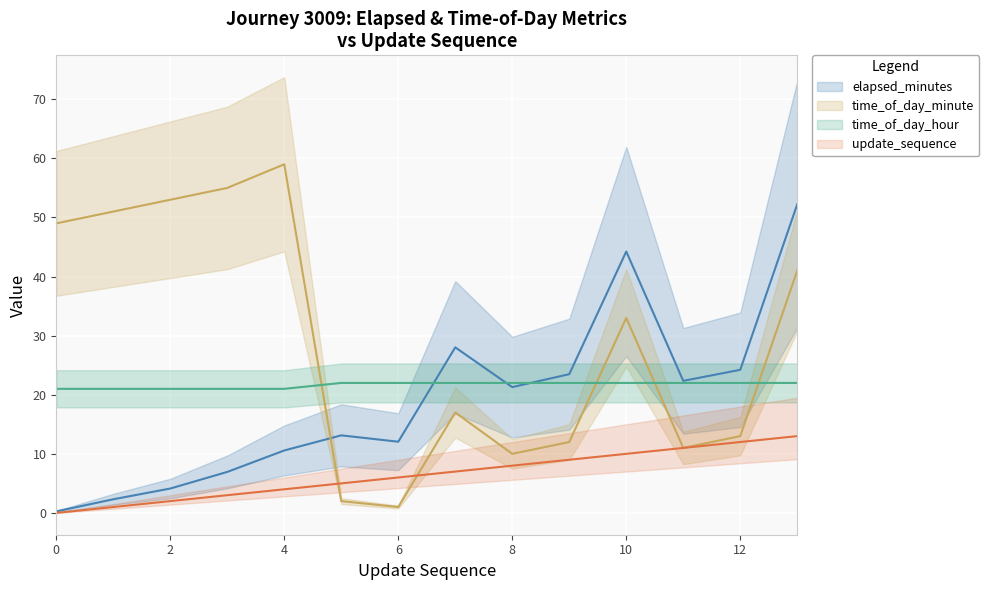

What is the sum of the elapsed_minutes values at 2 and 11?

26.5